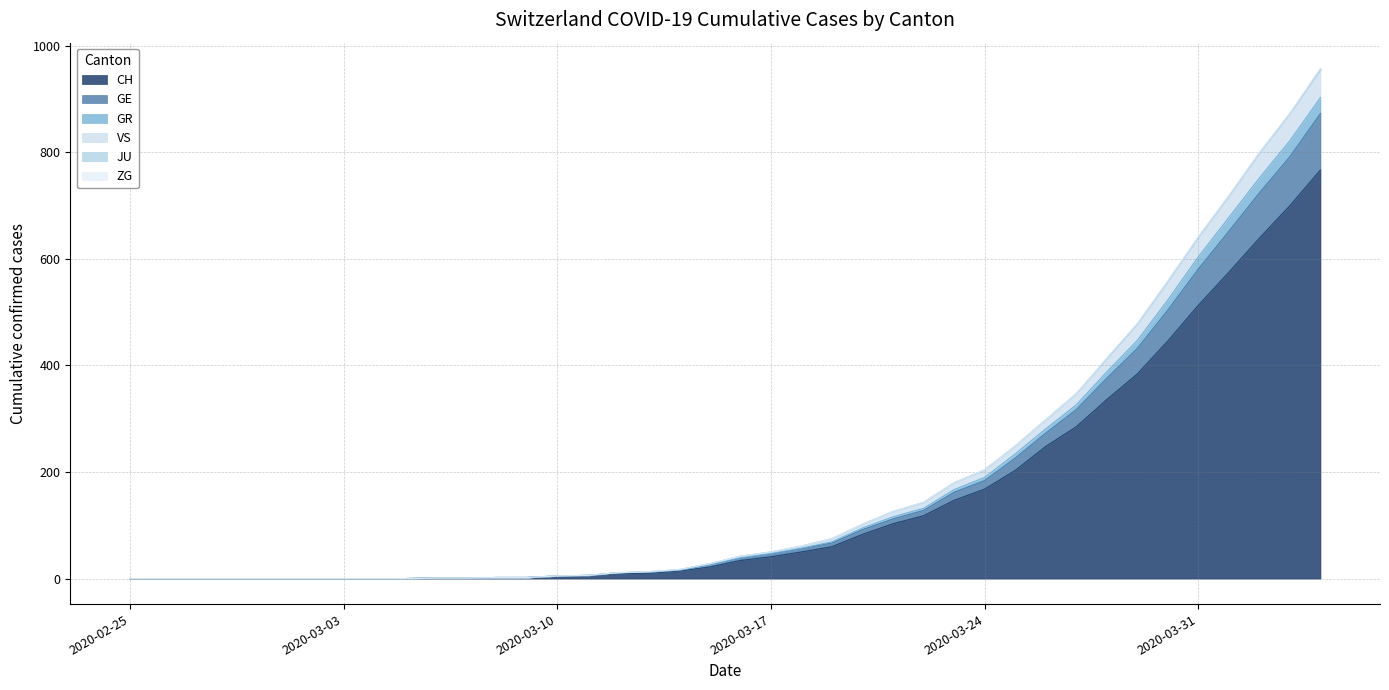

What is the maximum value for CH?

767